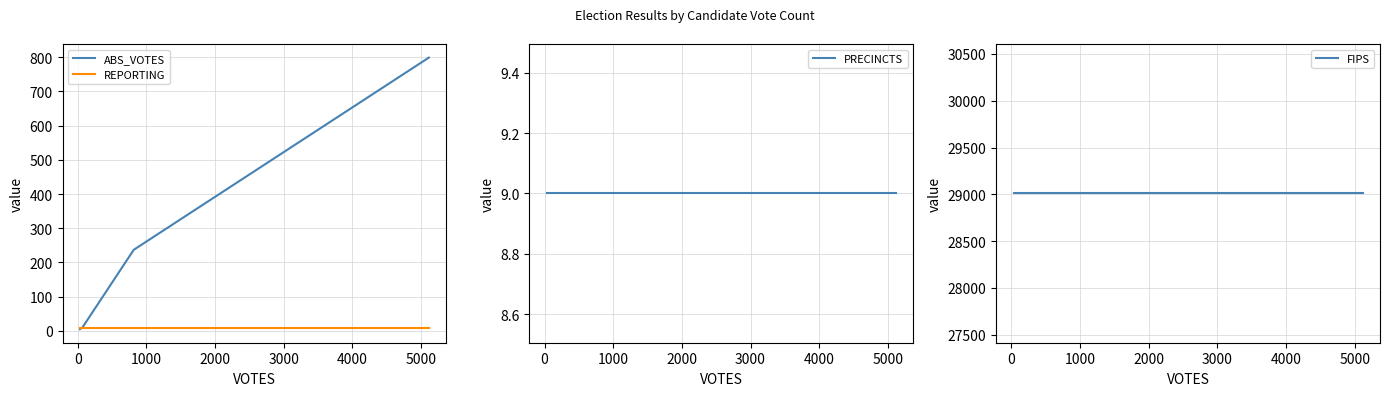

What is the highest value of the ABS_VOTES series?

799